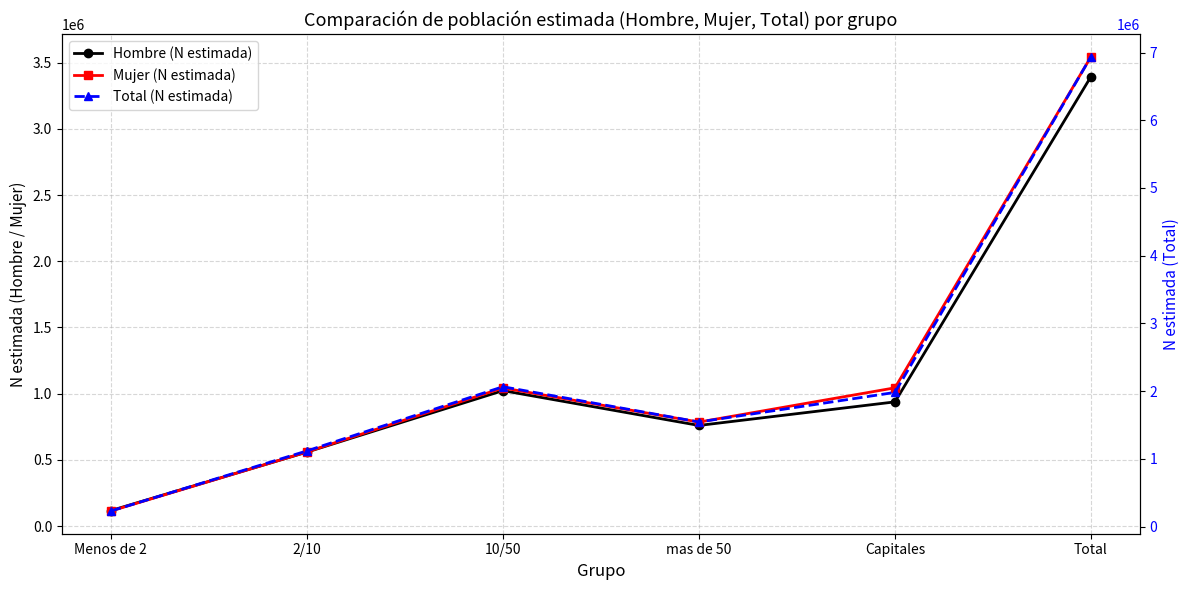

Which has a higher value, 10/50 or mas de 50?

10/50